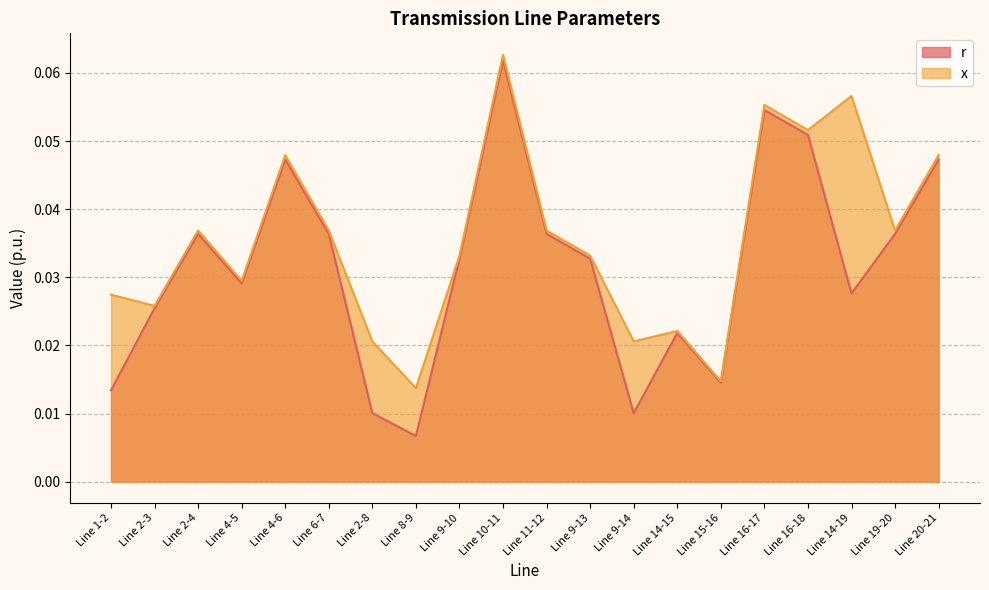

How many series are shown in this chart?

2